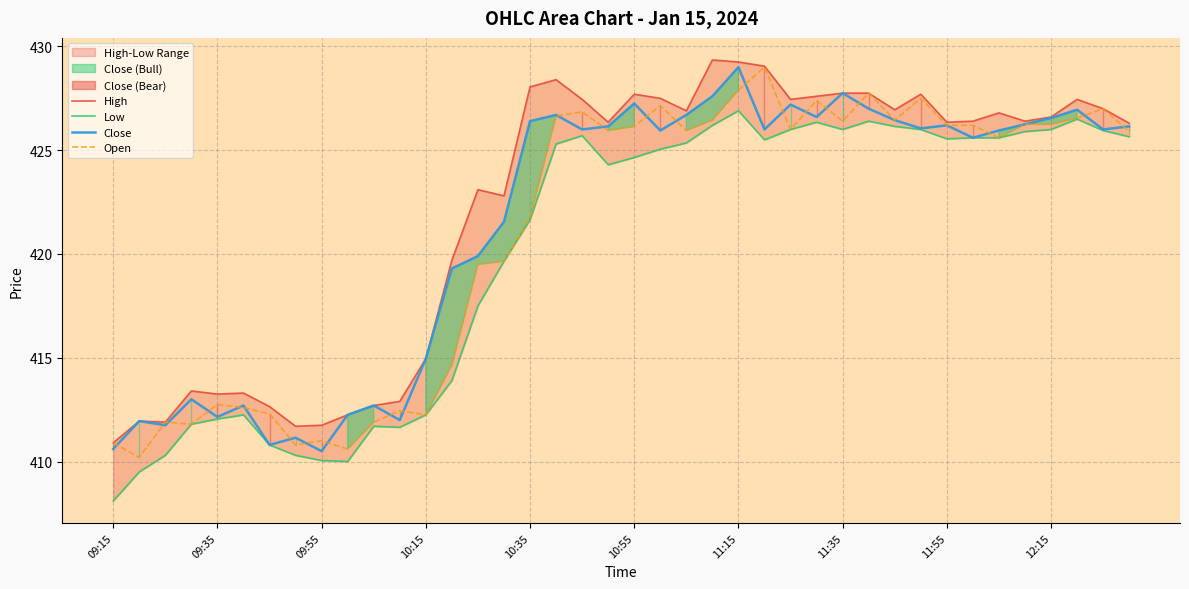

Is the value of Open at 22 greater than the value of Low at 21?

Yes